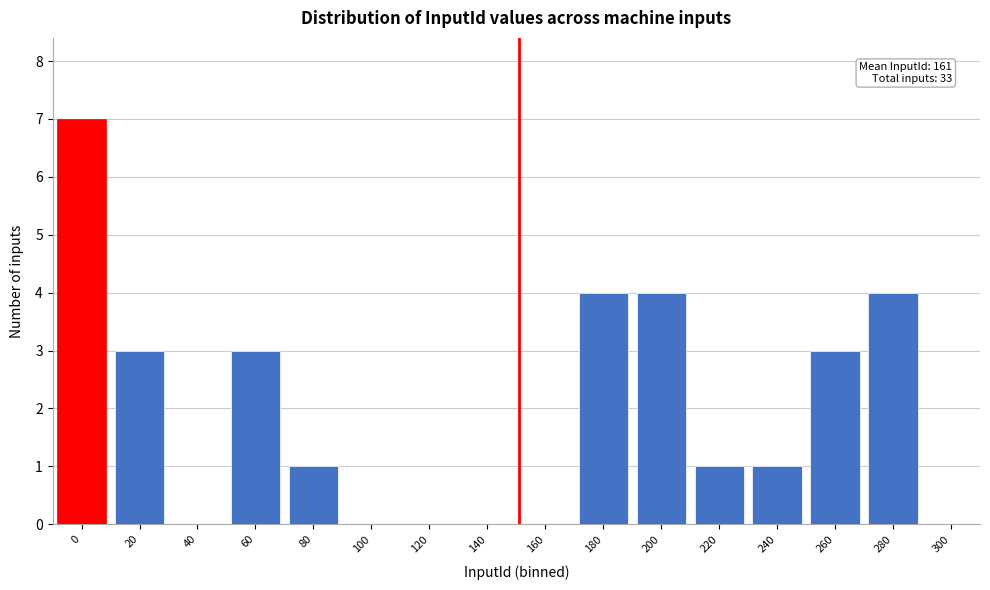

Reading right to left, list all the values displayed in this chart.

300=0	280=4	260=3	240=1	220=1	200=4	180=4	160=0	140=0	120=0	100=0	80=1	60=3	40=0	20=3	0=7